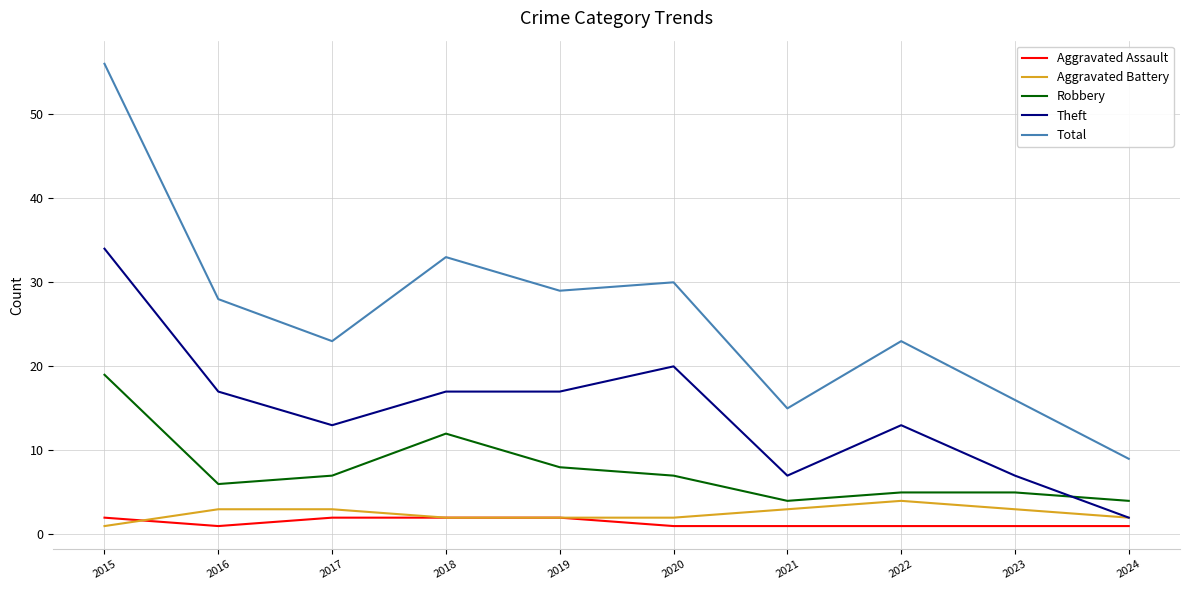

What are all the series names shown in the legend?

Aggravated Assault, Aggravated Battery, Robbery, Theft, Total